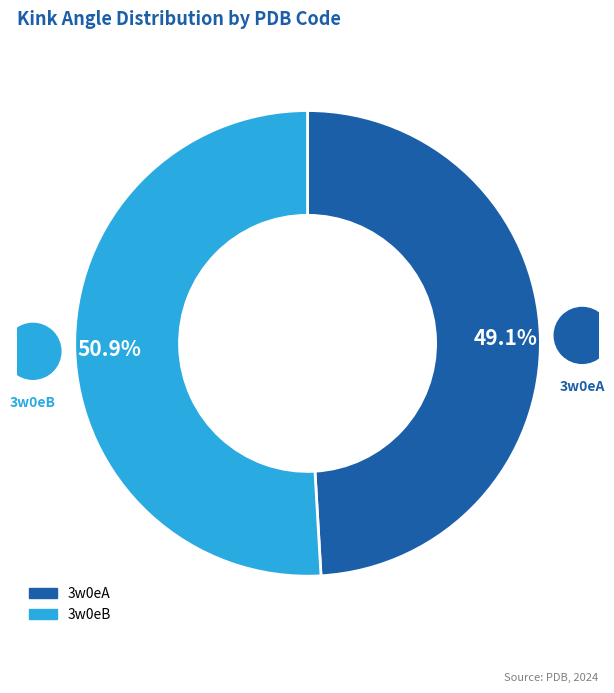

The 3w0eB slice represents 51% of the pie. True or false?

True